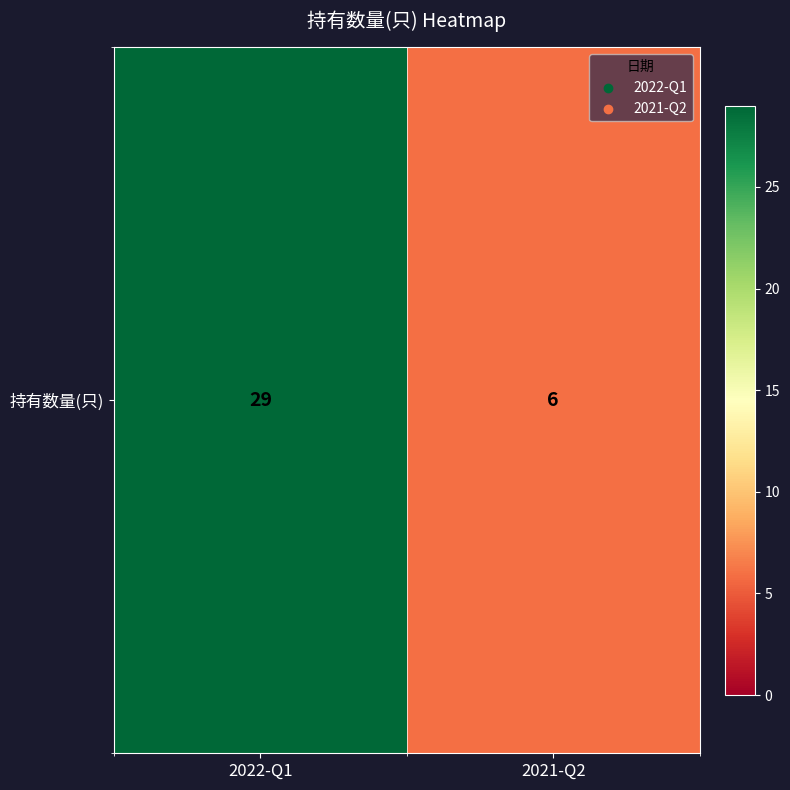

What is the ratio of the value at 2022-Q1 to the value at 2021-Q2?

4.8